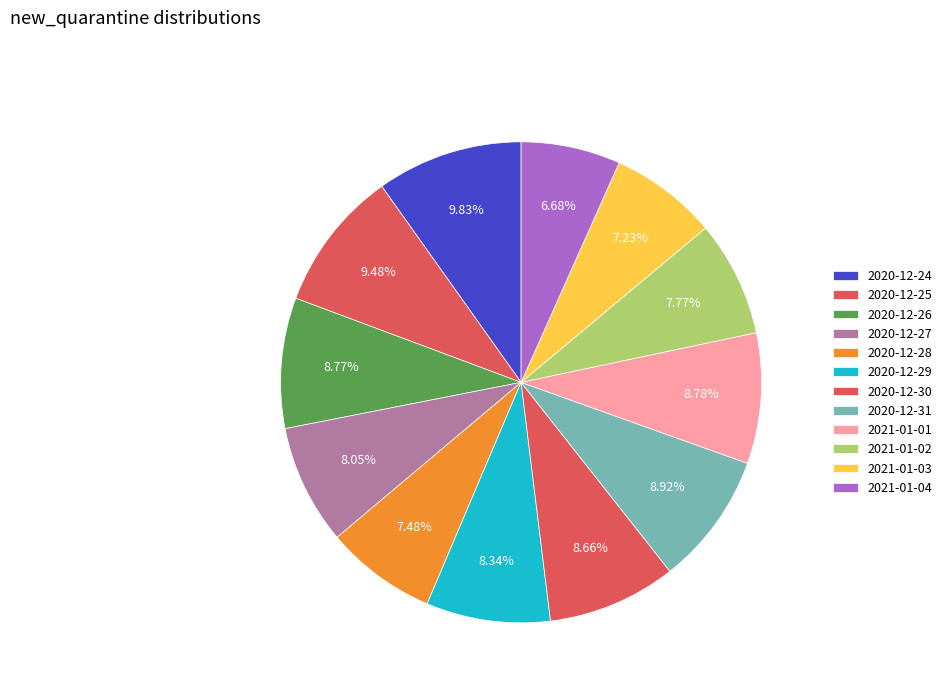

How many slices are in this pie chart?

12